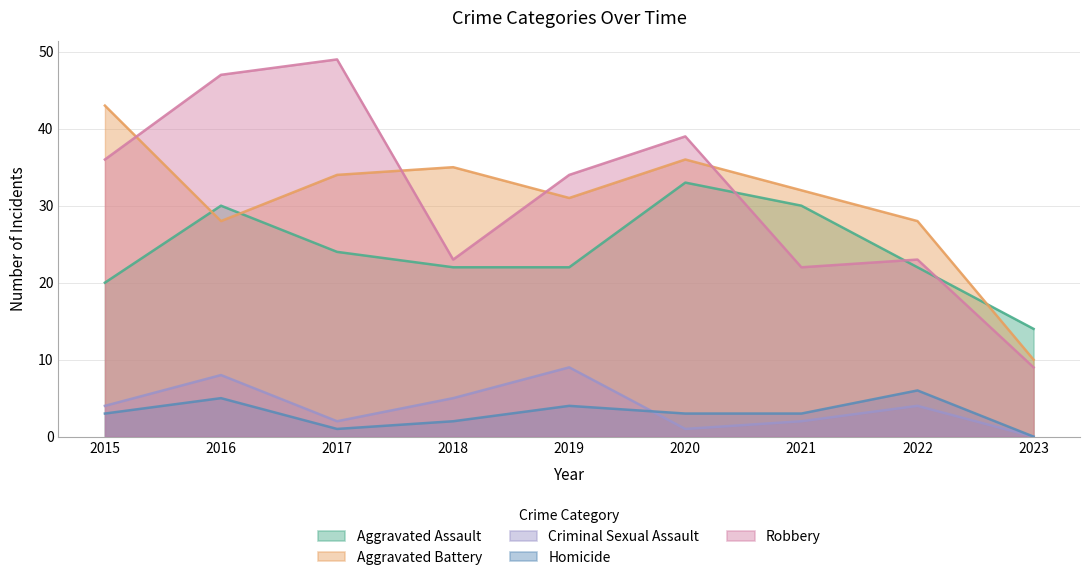

How many lines are shown in the chart?

5